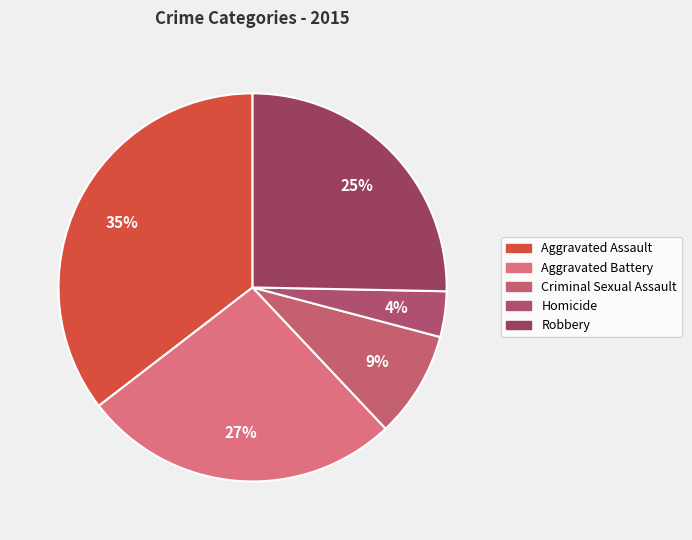

How many slices are in this pie chart?

5